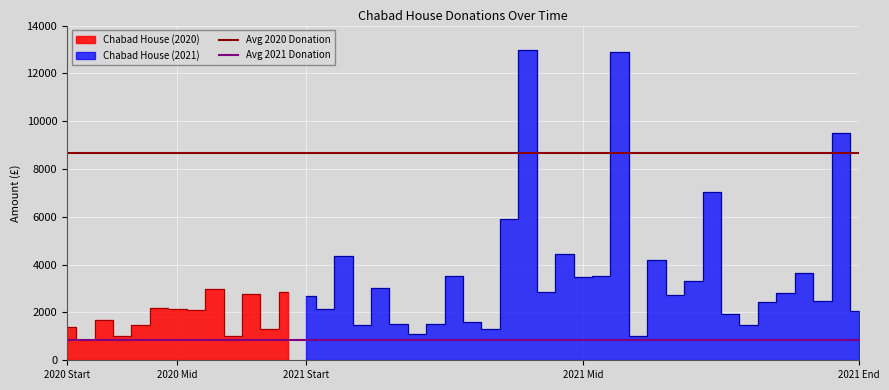

What is the sum of the Avg 2021 Donation values at 2020 Mid and 2020 Start?

1702.3